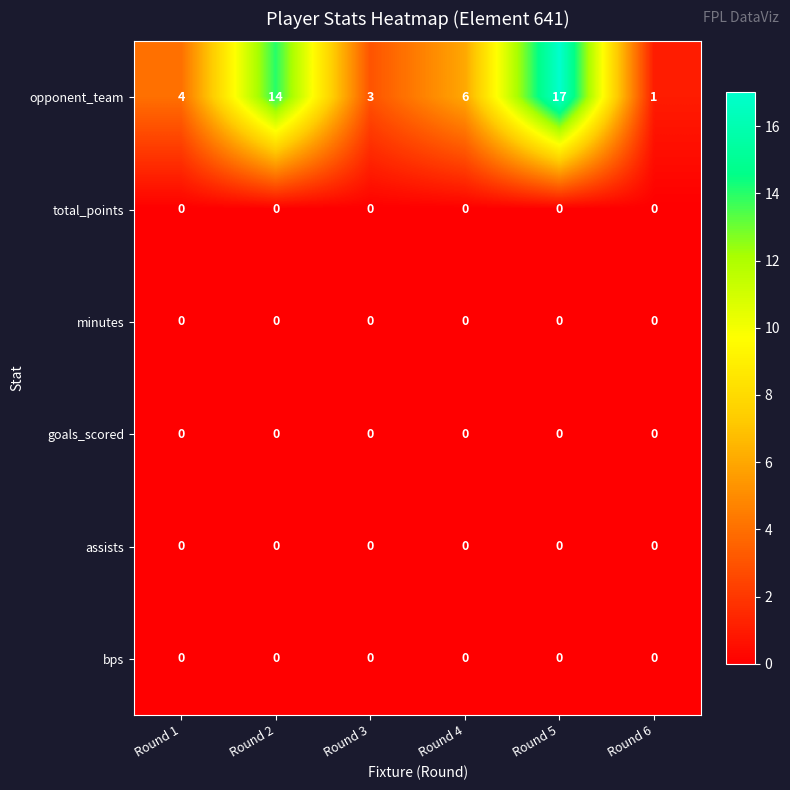

Which series has the largest total across all categories?

opponent_team